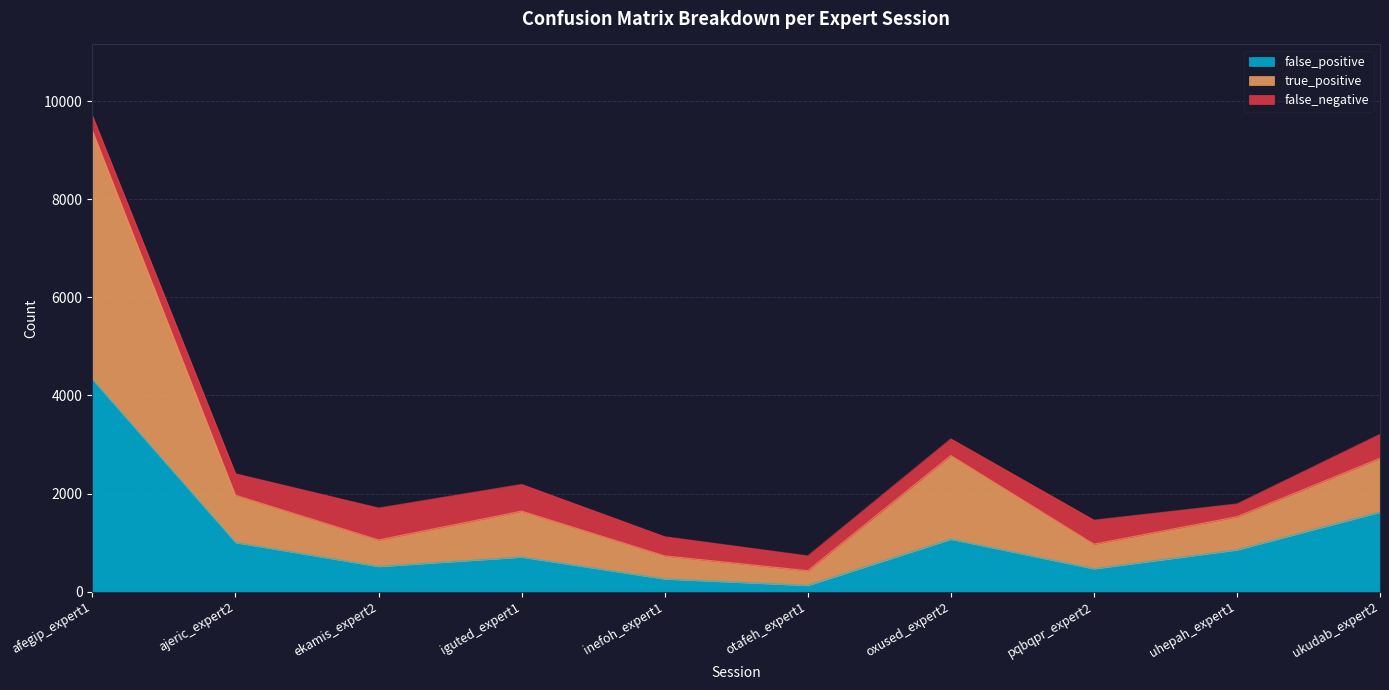

Which category has the highest value in the true_positive series?

afegip_expert1